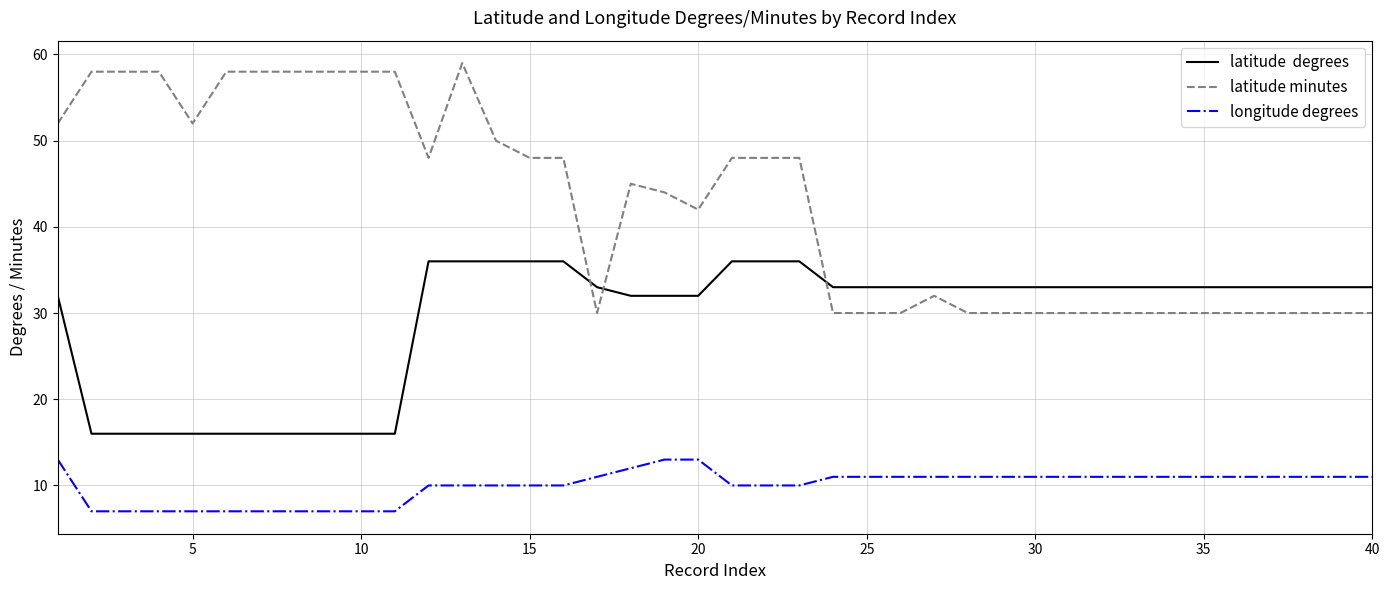

How many series are shown in this chart?

3